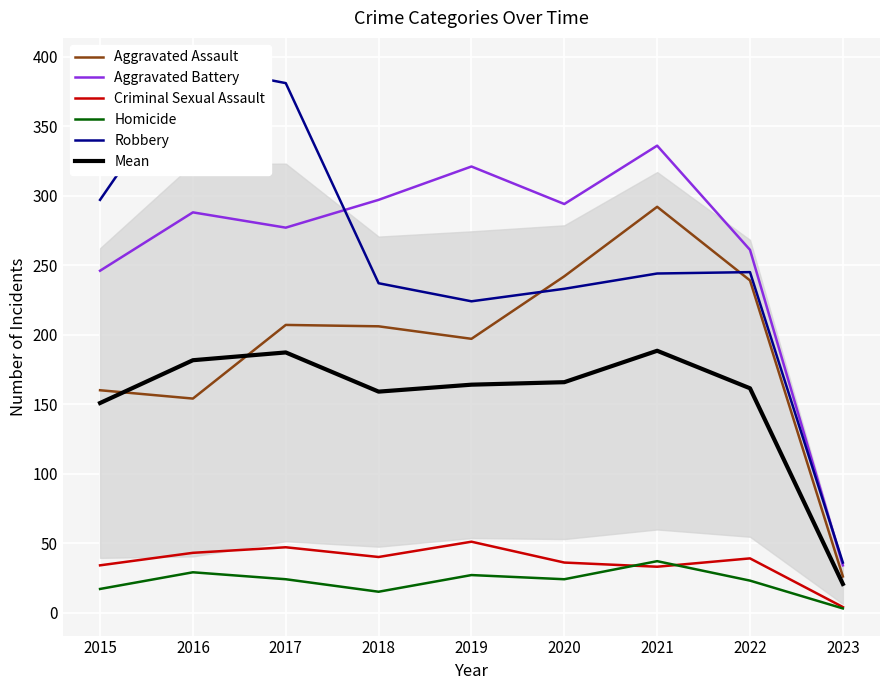

The Mean series shows 84.0 at 2016. True or false?

False